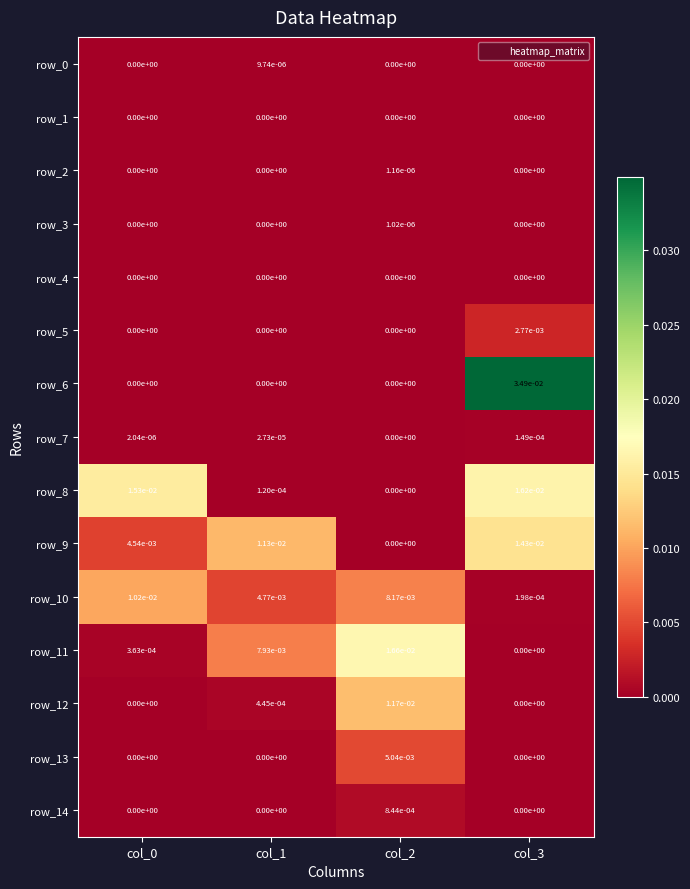

Is it true that row_5 equals 0.0 at col_0?

True